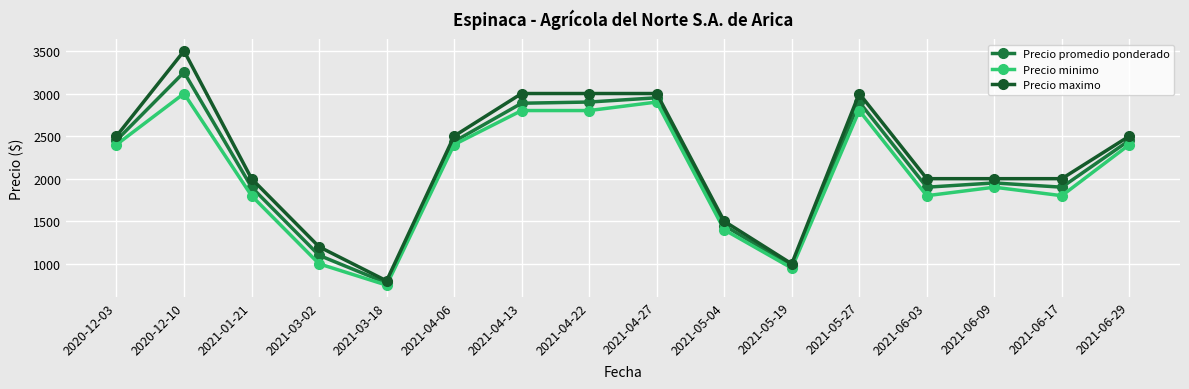

Reading right to left, transcribe all the data shown in this chart.

Precio promedio ponderado: 2021-06-29=2450	2021-06-17=1900	2021-06-09=1950	2021-06-03=1900	2021-05-27=2900	2021-05-19=975	2021-05-04=1450	2021-04-27=2950	2021-04-22=2900	2021-04-13=2886	2021-04-06=2436	2021-03-18=775	2021-03-02=1100	2021-01-21=1900	2020-12-10=3250	2020-12-03=2450
Precio minimo: 2021-06-29=2400	2021-06-17=1800	2021-06-09=1900	2021-06-03=1800	2021-05-27=2800	2021-05-19=950	2021-05-04=1400	2021-04-27=2900	2021-04-22=2800	2021-04-13=2800	2021-04-06=2400	2021-03-18=750	2021-03-02=1000	2021-01-21=1800	2020-12-10=3000	2020-12-03=2400
Precio maximo: 2021-06-29=2500	2021-06-17=2000	2021-06-09=2000	2021-06-03=2000	2021-05-27=3000	2021-05-19=1000	2021-05-04=1500	2021-04-27=3000	2021-04-22=3000	2021-04-13=3000	2021-04-06=2500	2021-03-18=800	2021-03-02=1200	2021-01-21=2000	2020-12-10=3500	2020-12-03=2500